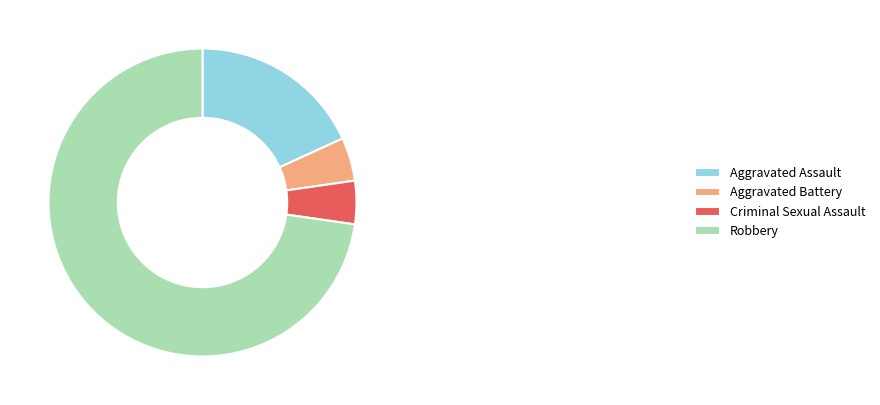

How many slices are in this pie chart?

4